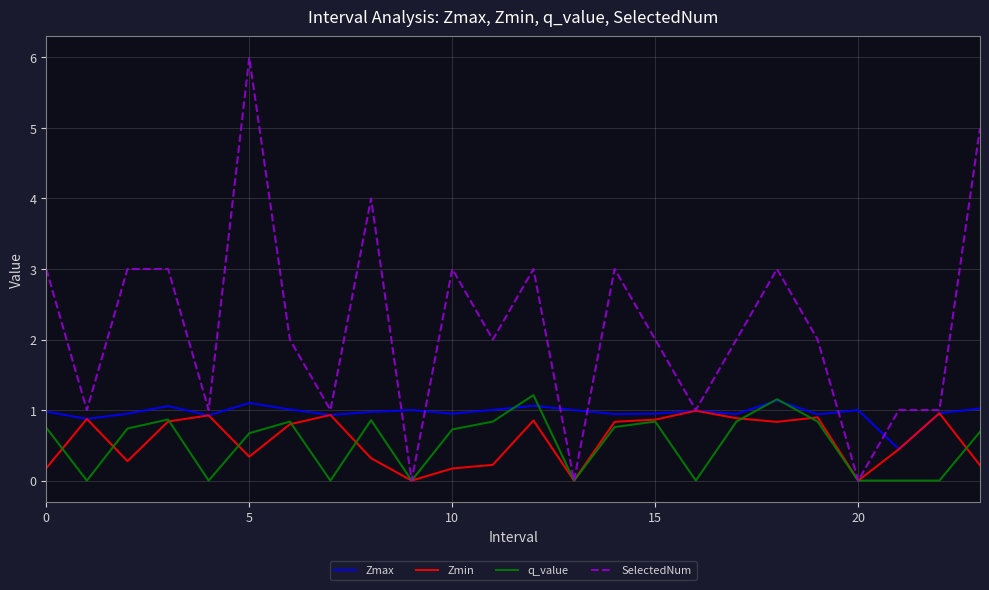

Which series has the widest spread of values?

SelectedNum